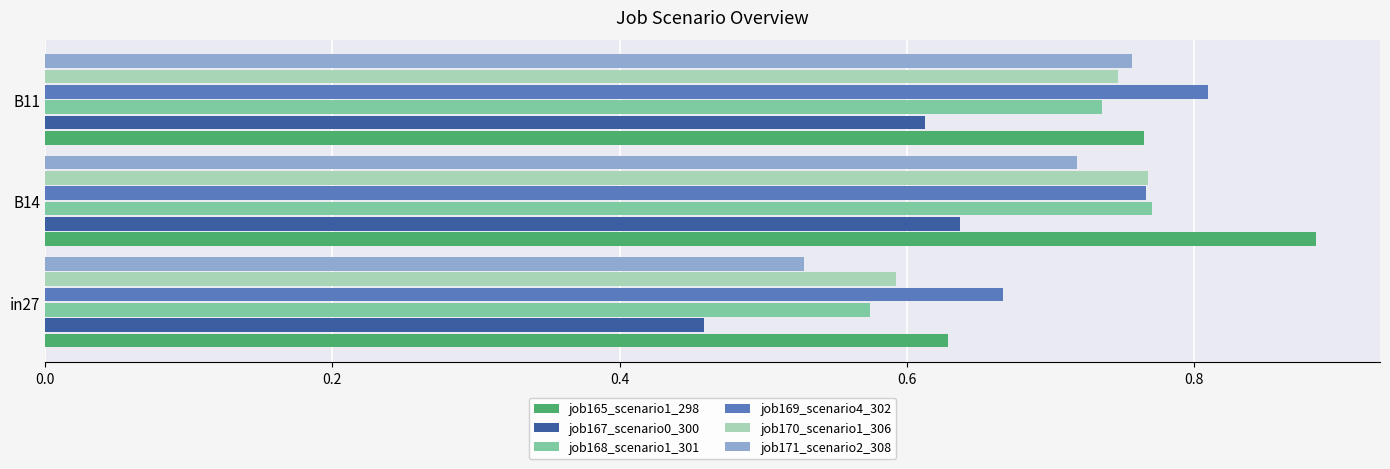

What is the sum of the job167_scenario0_300 values at B14 and in27?

1.1